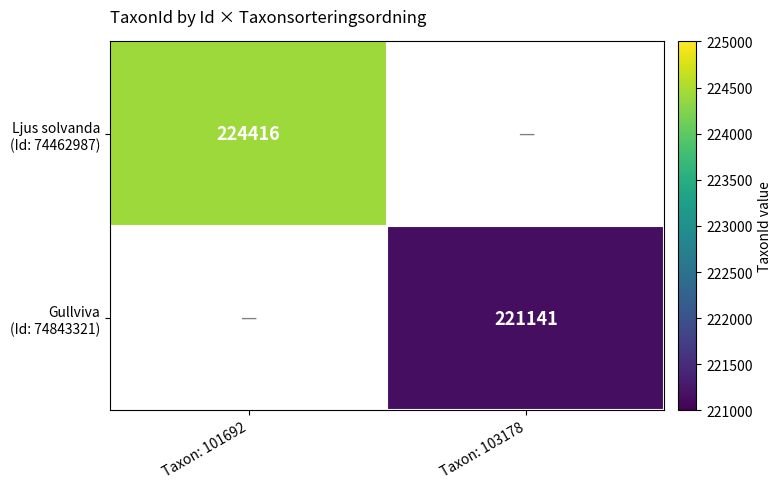

Rank the series by their maximum value, from highest to lowest.

Ljus solvanda (Id: 74462987), Gullviva (Id: 74843321)